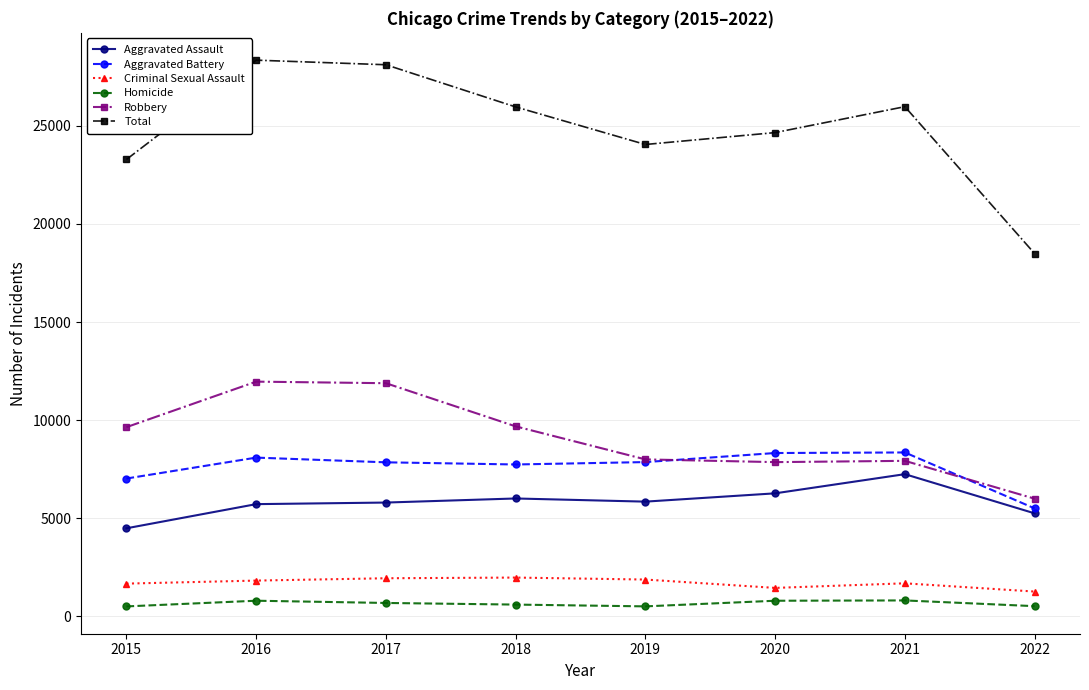

What is the value of the Criminal Sexual Assault point at the 7th from the left?

1674